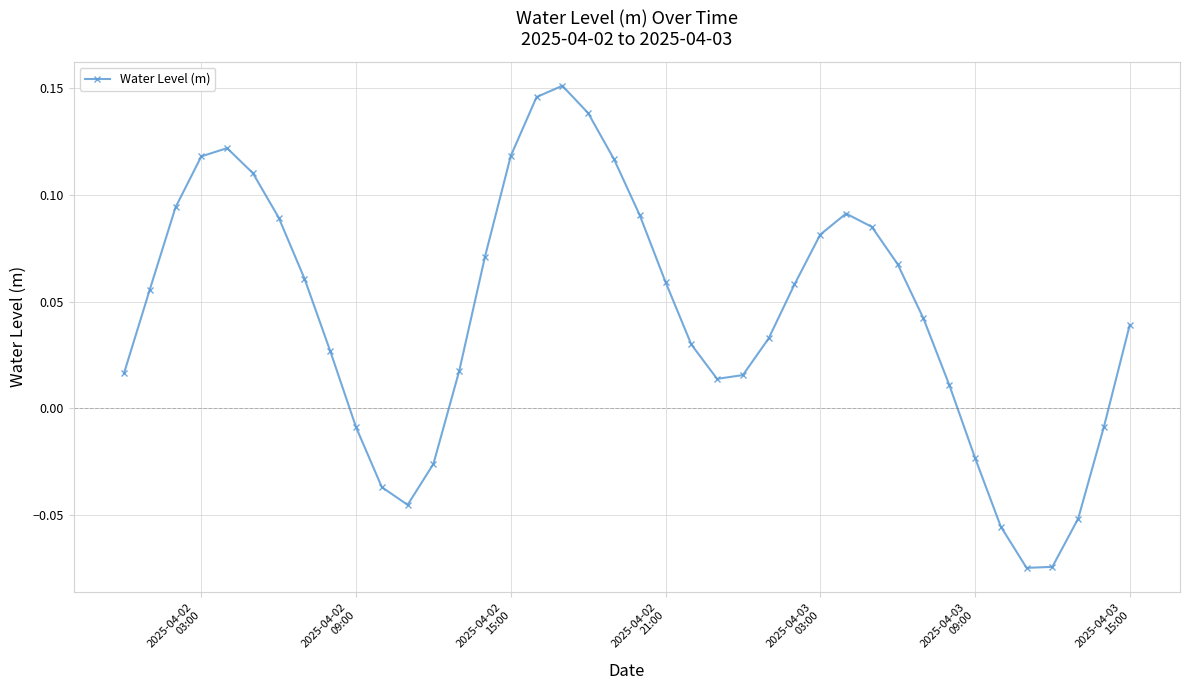

True or false: the data has more than 0 interior local peaks.

True